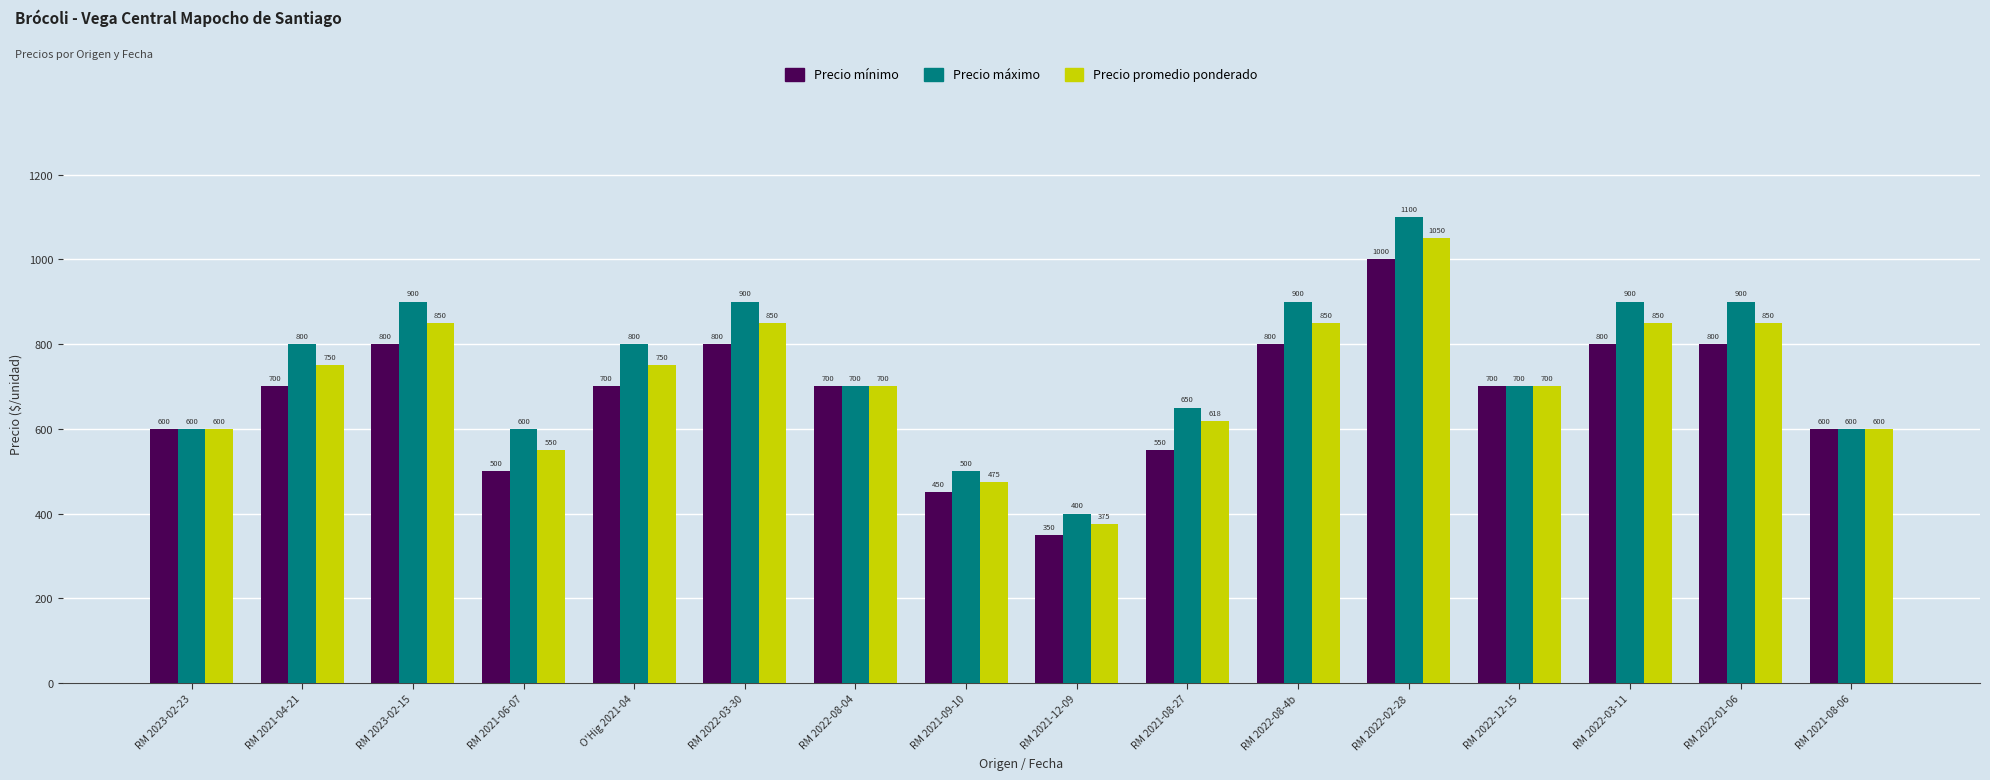

Which series changed the most between RM 2021-09-10 and RM 2022-02-28?

Precio máximo